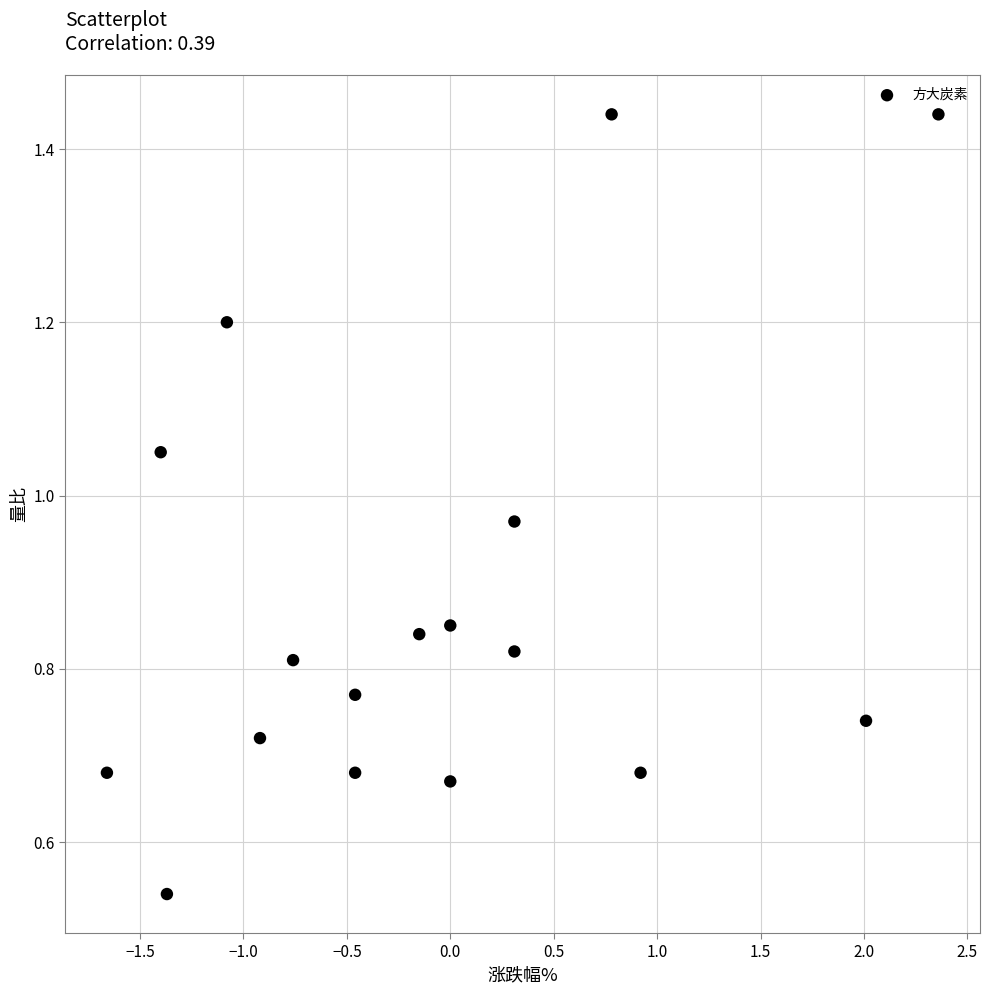

What is the range of Y values (max minus min)?

0.9